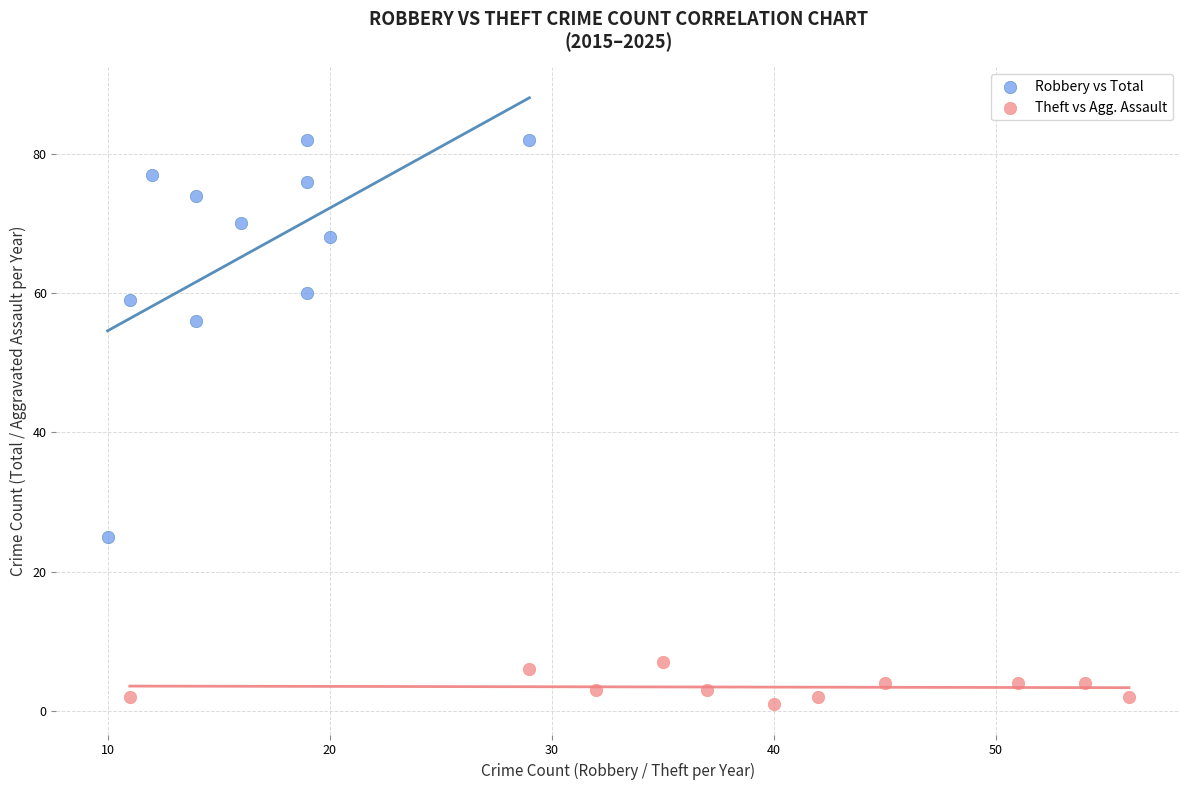

Which series contains the highest Y value?

Robbery vs Total